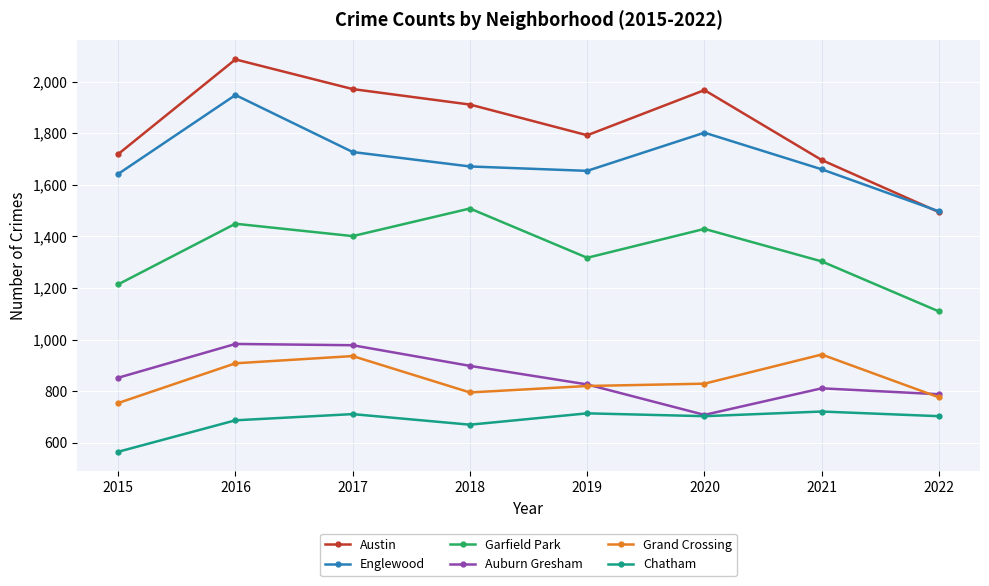

The value of Grand Crossing at 2020 is 576. True or false?

False